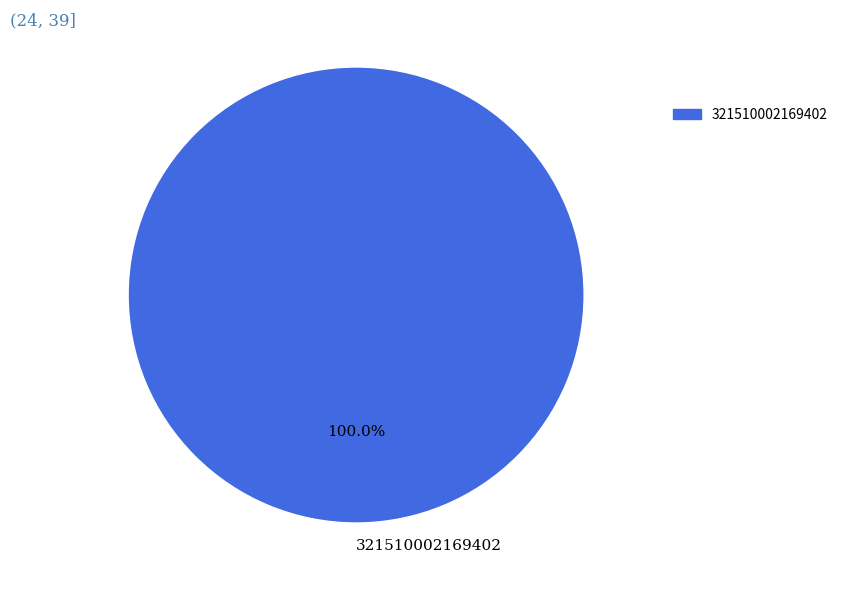

Which slice represents more than half of the pie?

321510002169402